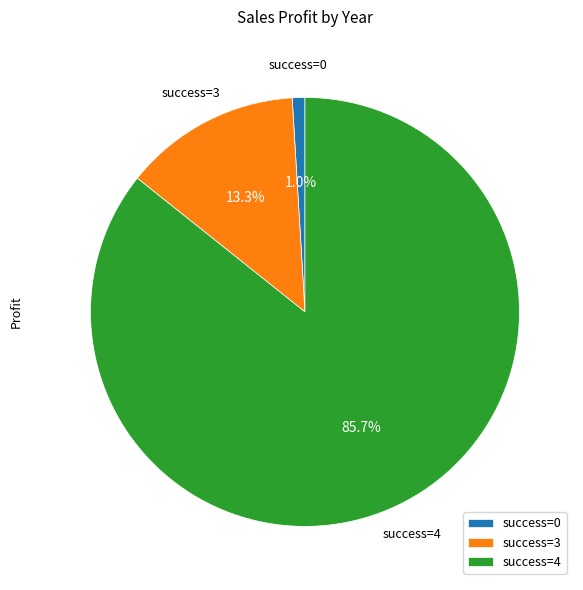

Which category has the biggest portion of the pie?

success=4